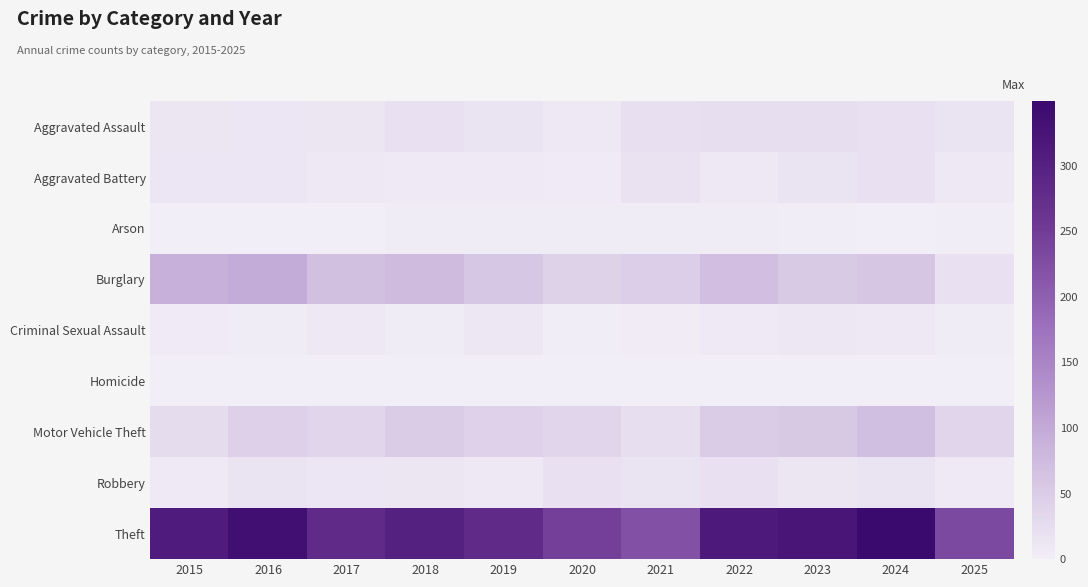

Rank the series at 2018 from highest to lowest value.

Theft, Burglary, Motor Vehicle Theft, Aggravated Assault, Robbery, Aggravated Battery, Arson, Criminal Sexual Assault, Homicide